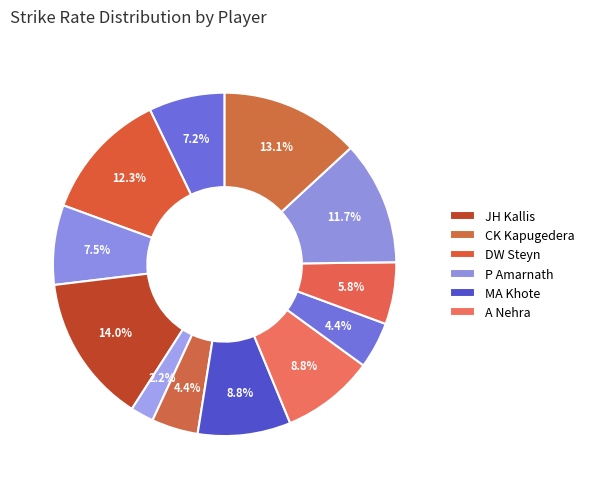

How many slices are in this pie chart?

12